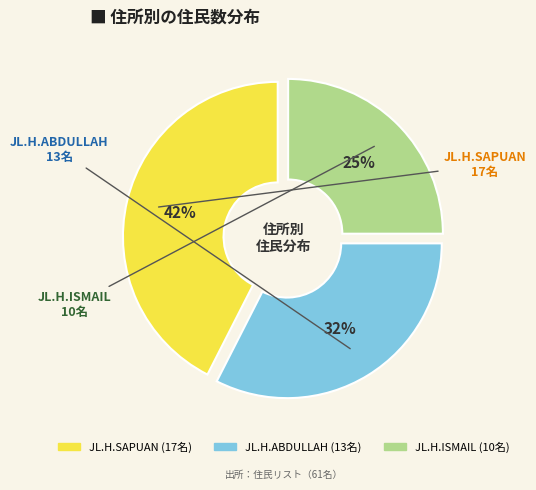

Does any single category account for the majority?

No